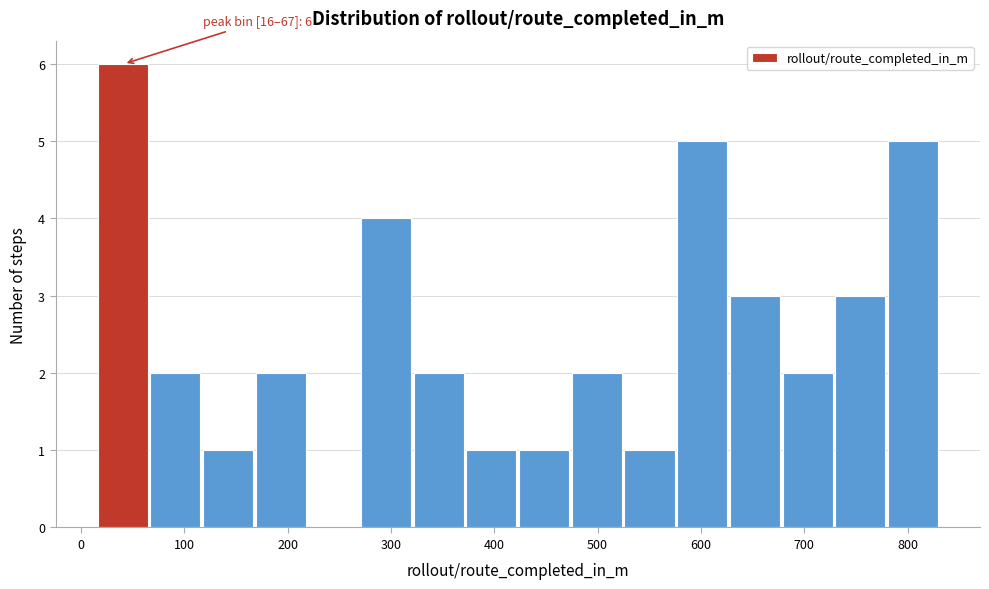

Over which range of the x-axis is the bar tallest?

20 to 70